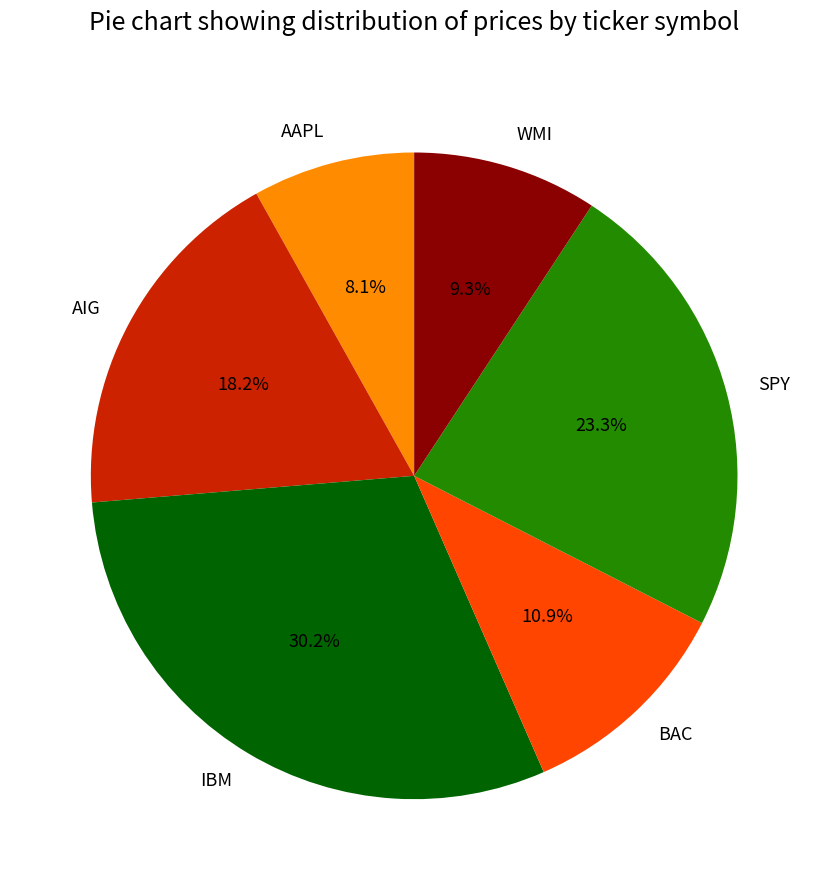

To the nearest percent, what portion does IBM represent?

30%